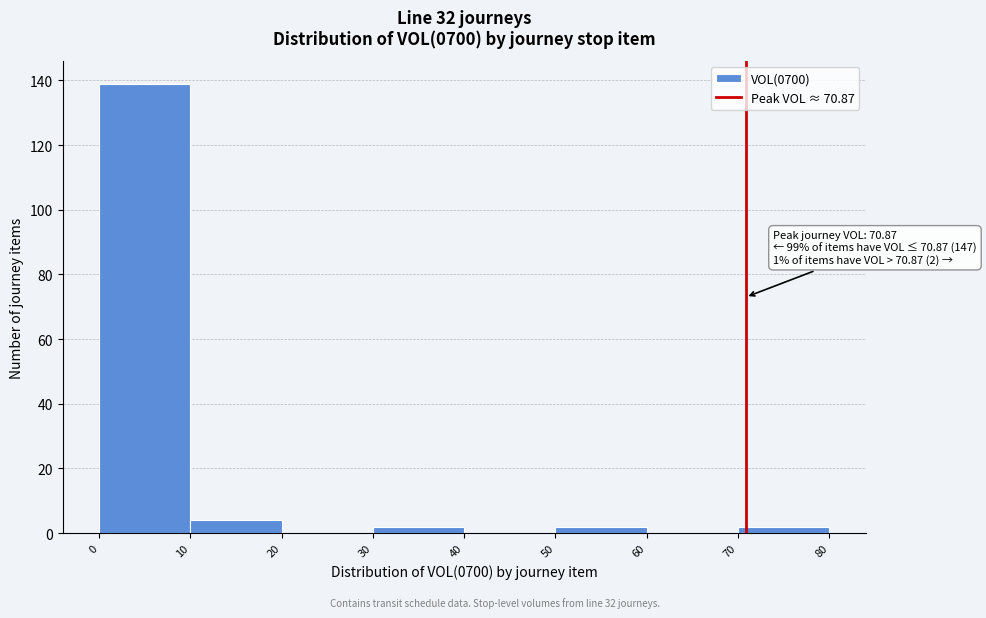

Which range on the x-axis has the tallest bar?

0 to 10